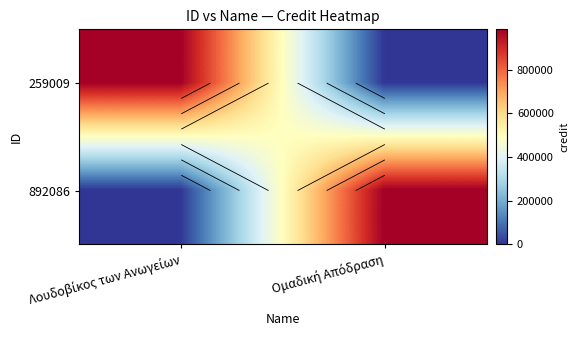

What is the difference between the highest and lowest values at Ομαδική Απόδραση?

984328